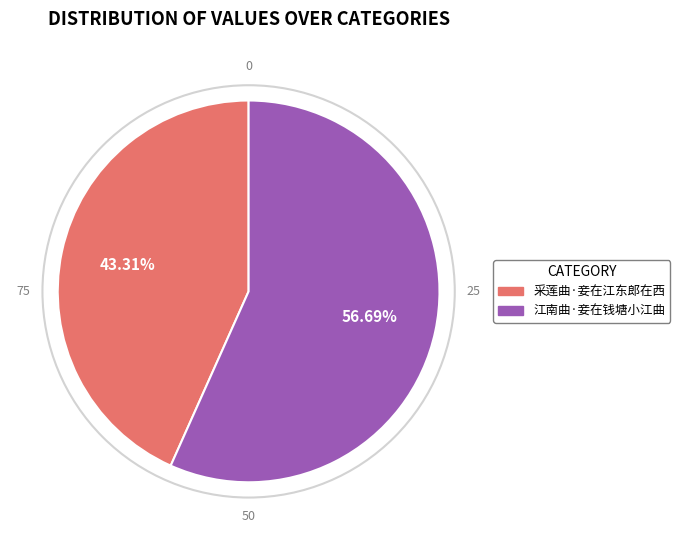

To the nearest percent, what is the difference between the largest and smallest slice percentages?

13%